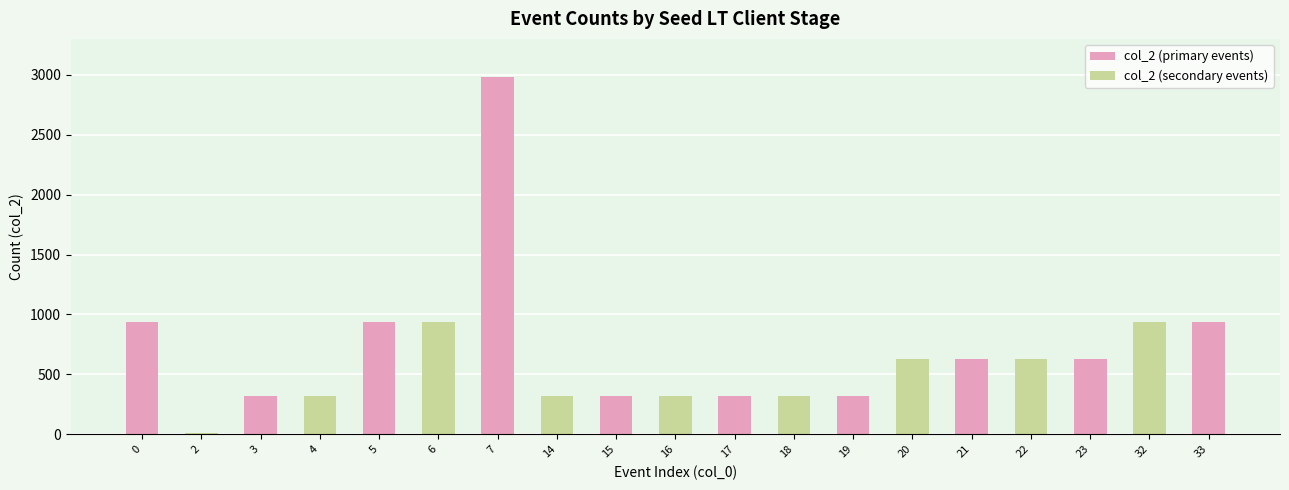

Reading right to left, list all the values displayed in this chart.

SEED_LT_CLIENT_RECV_READ_NEWSESSION_TICKET=936	SEED_LT_CLIENT_START_READ_NEWSESSION_TICKET=936	SEED_LT_CLIENT_AFTER_PROCESS_SERVER_HELLO=624	SEED_LT_CLIENT_BEFORE_PROCESS_SERVER_HELLO=624	SEED_LT_CLIENT_RECV_SERVER_HELLO=624	SEED_LT_CLIENT_START_SERVER_HELLO=624	SEED_LT_CLIENT_FINISH_CLIENT_HELLO=316	SEED_LT_CLIENT_BEFORE_POST_CLIENT_HELLO=316	SEED_LT_CLIENT_AFTER_SEND_CLIENT_HELLO=316	SEED_LT_CLIENT_BEFORE_SEND_CLIENT_HELLO=316	SEED_LT_CLIENT_CONSTRUCT_CLIENT_HELLO=316	SEED_LT_CLIENT_START_CLIENT_HELLO=316	SEED_LT_CLIENT_FETCH_HTML_END=2985	SEED_LT_CLIENT_FETCH_HTML_START=936	SEED_LT_CLIENT_AFTER_TLS_CONNECT=936	SEED_LT_CLIENT_BEFORE_TLS_CONNECT=316	SEED_LT_CLIENT_AFTER_TCP_CONNECT=316	SEED_LT_CLIENT_BEFORE_TCP_CONNECT=11	SEED_LT_TMP=936